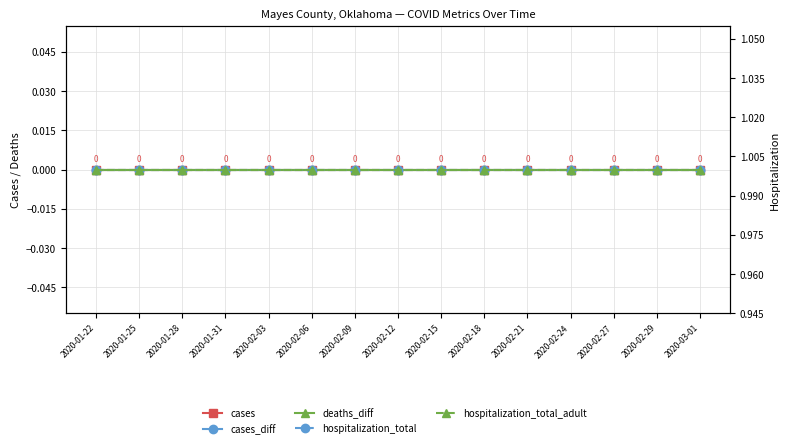

Which has a higher value, 2020-01-31 or 2020-02-06?

2020-01-31